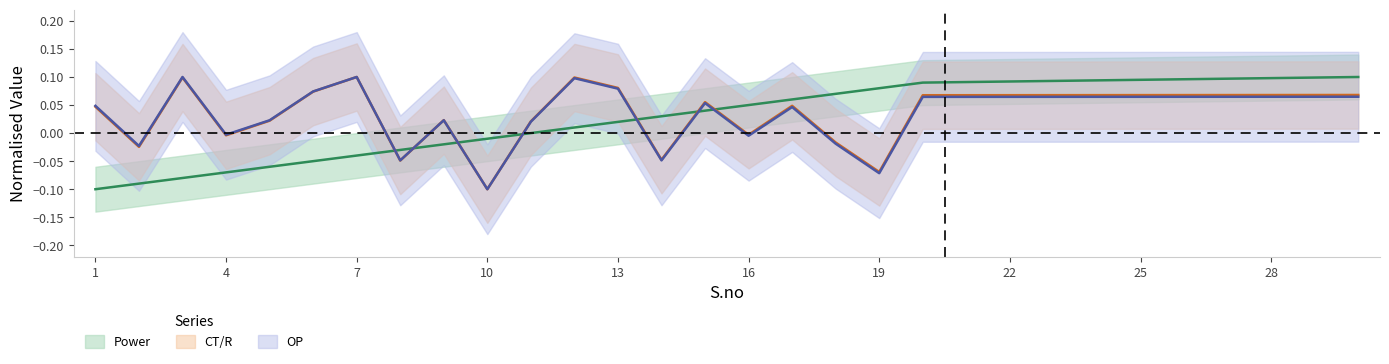

At which category does the chart reach its minimum across all series?

1